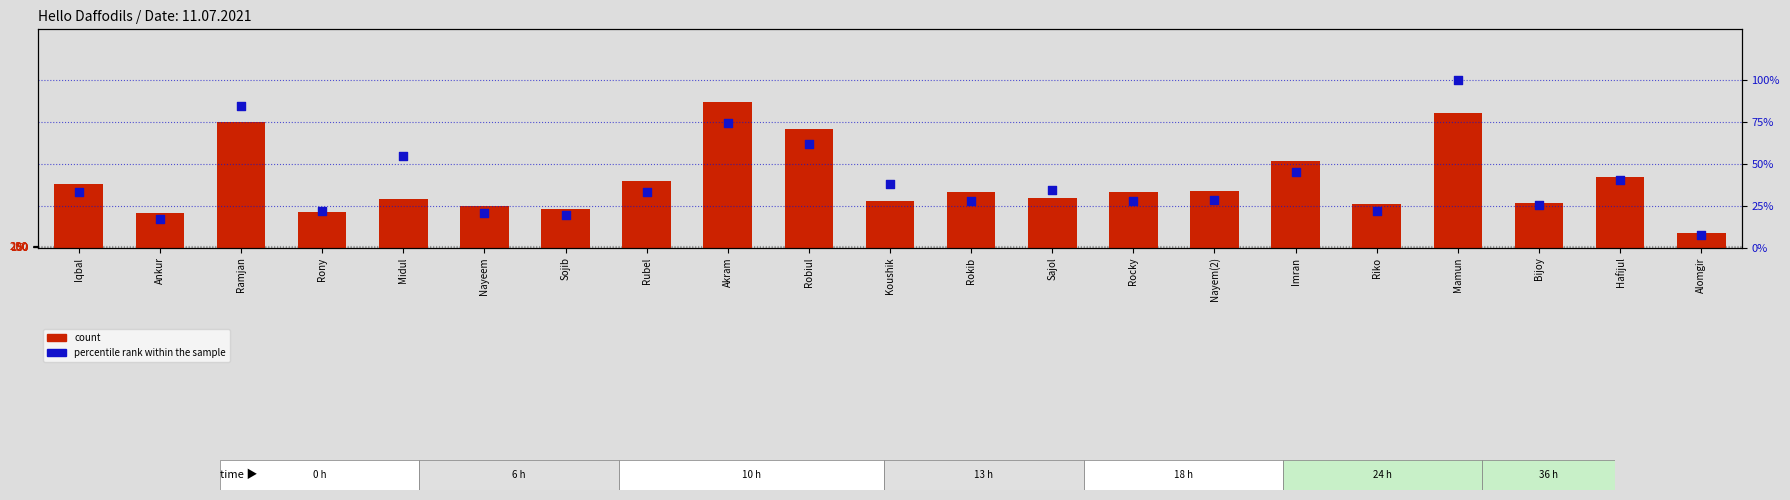

What are all the series names shown in the legend?

count, percentile rank within the sample